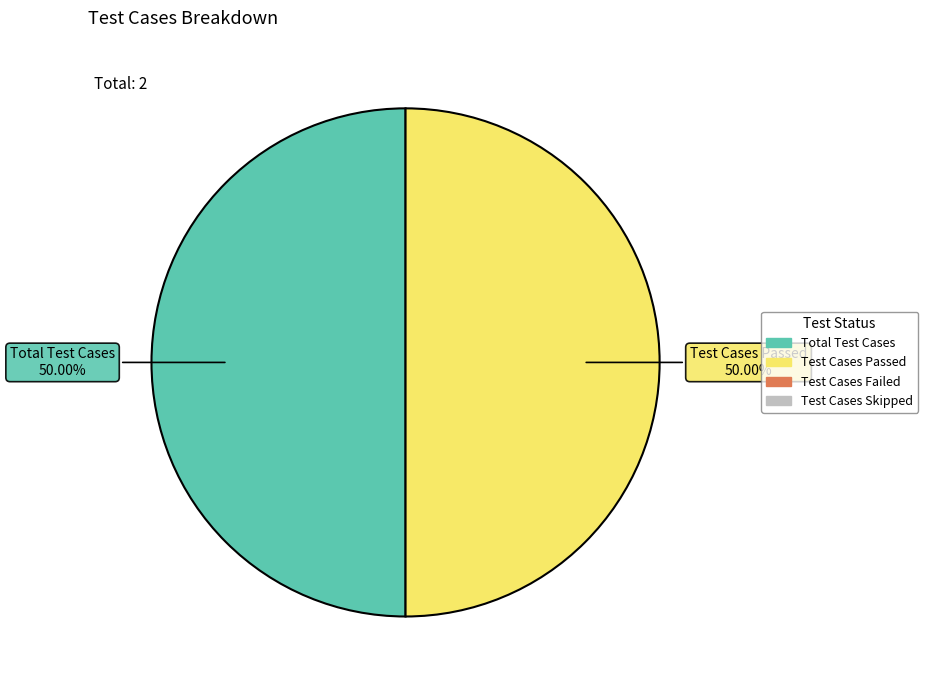

Does any single category account for the majority?

No